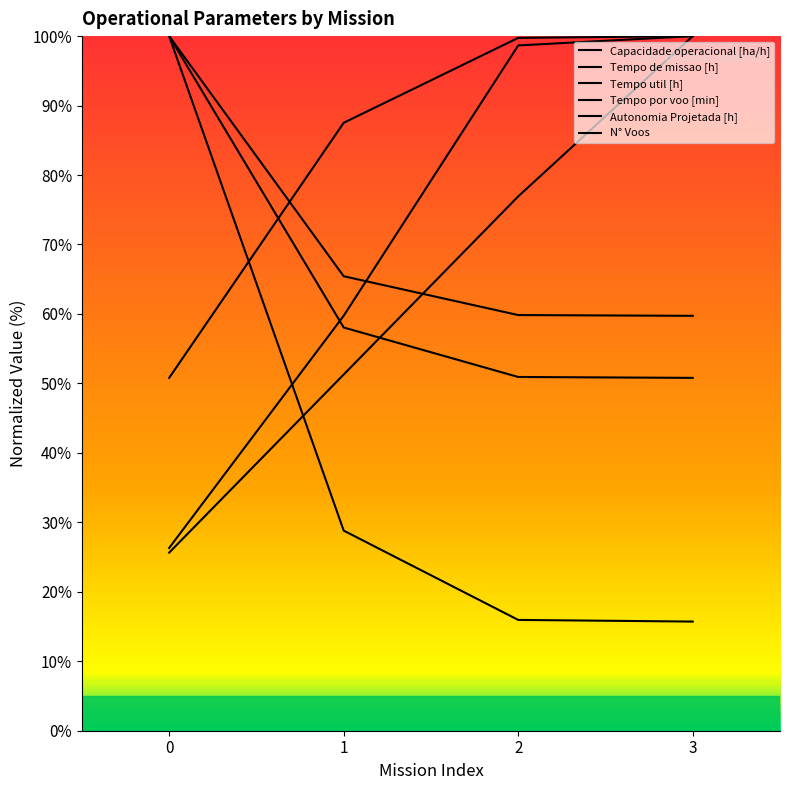

Is the value of Tempo util [h] at 0 greater than the value of Capacidade operacional [ha/h] at 2?

Yes